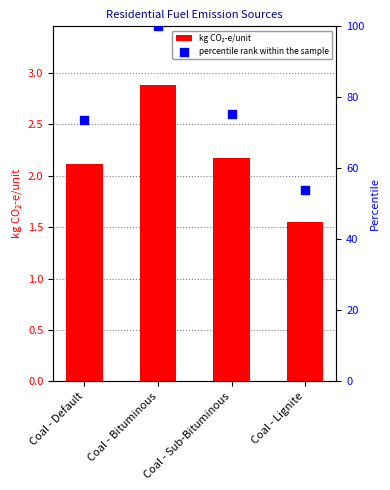

Which series has the largest Y range (max minus min)?

percentile rank within the sample